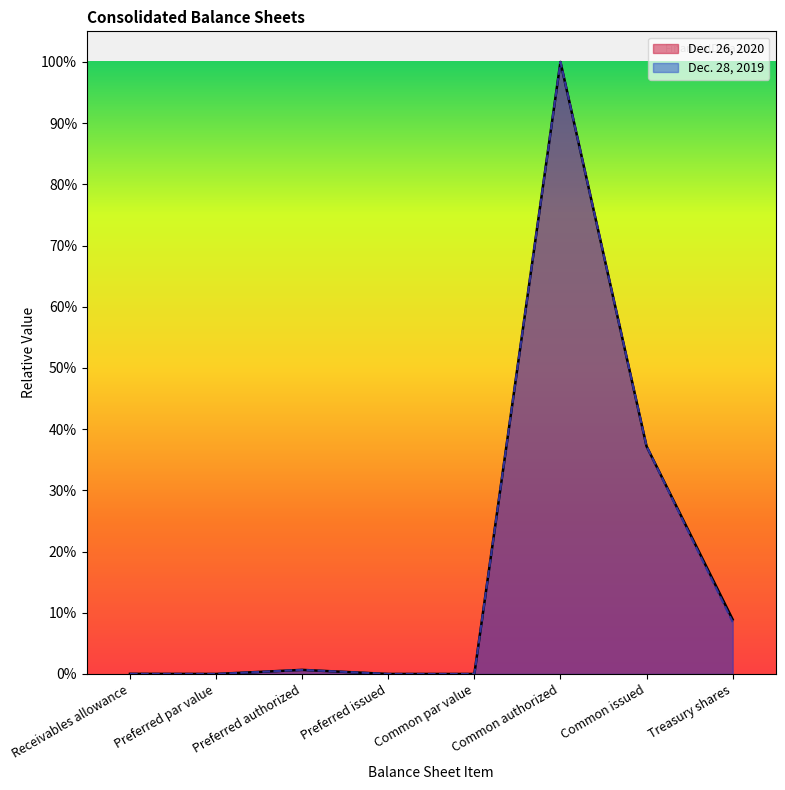

What is the sum of all Dec. 26, 2020 values?

1.5